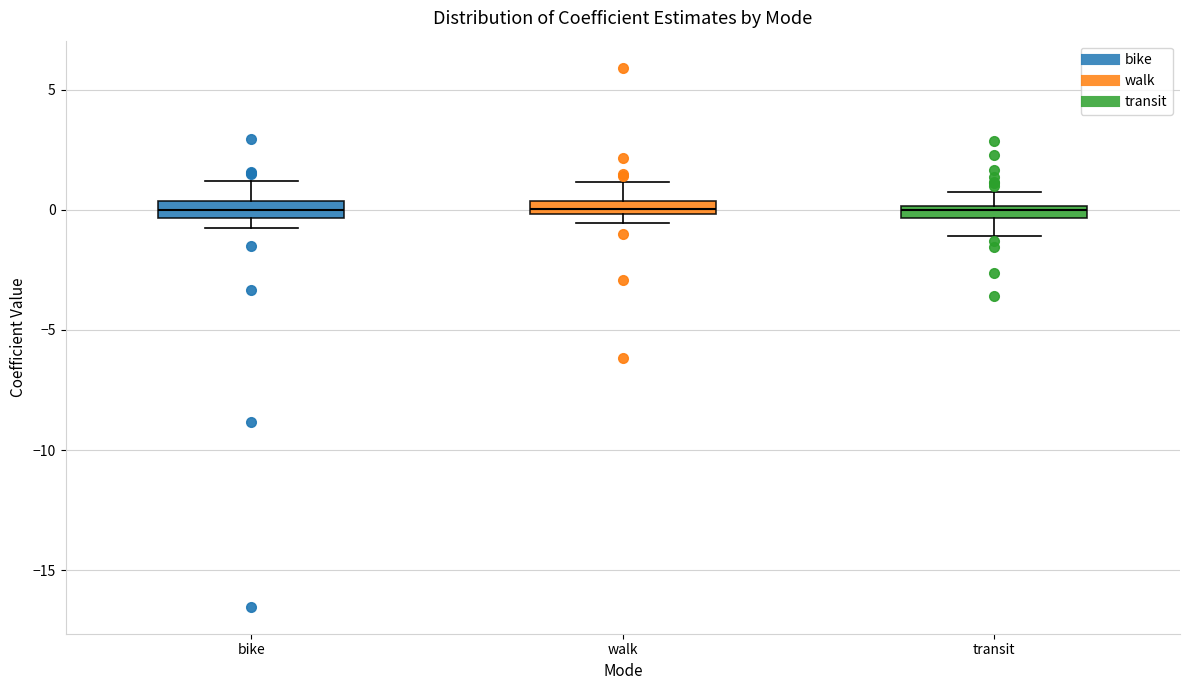

Where does the median line of the box for bike sit on the y-axis? The values are not printed on the chart, so give them approximately, as read against the axis.

0.0